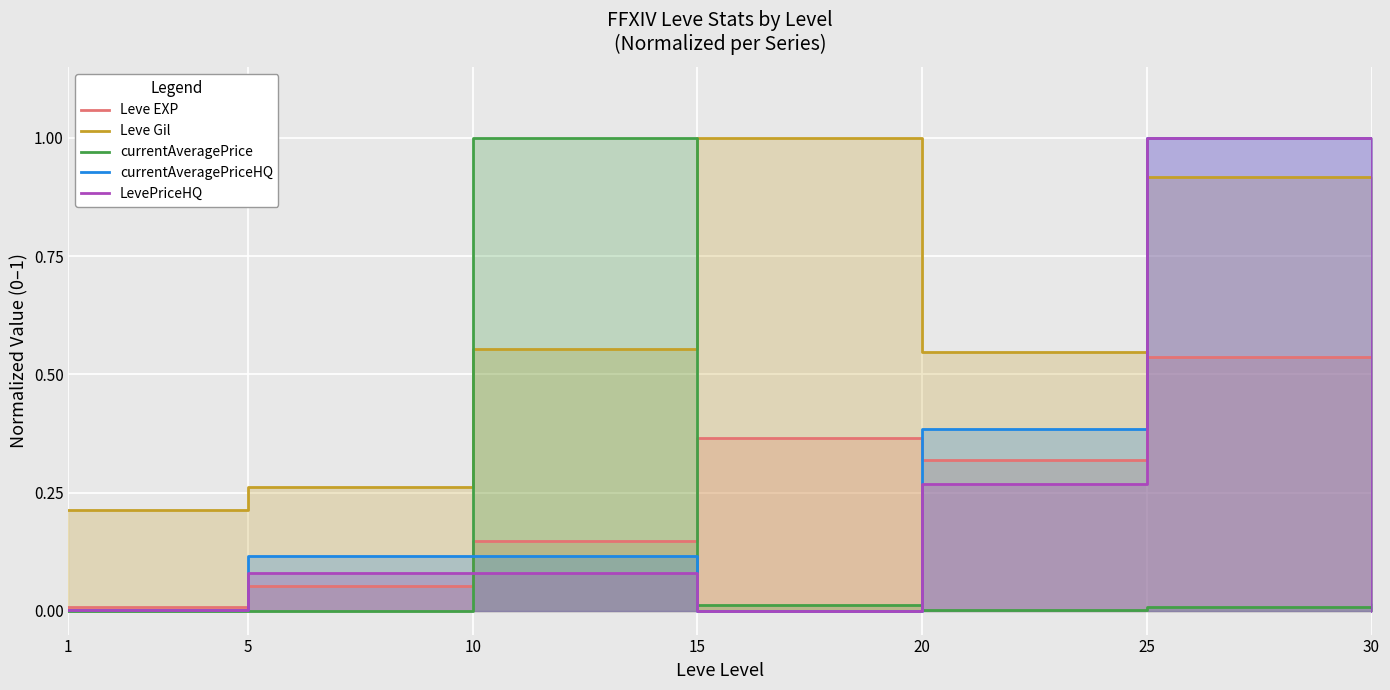

After their last crossing, which series has the higher values: LevePriceHQ or currentAveragePrice?

currentAveragePrice